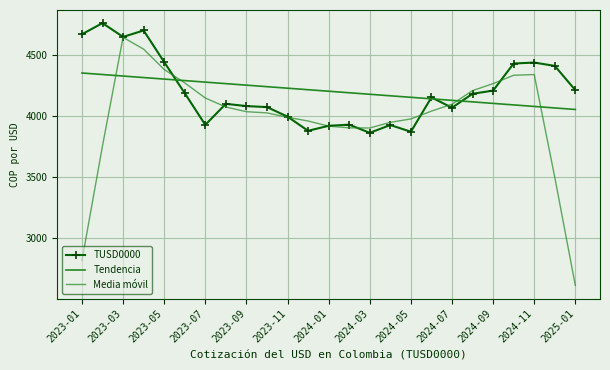

Is this an area chart (filled region under the line)?

No